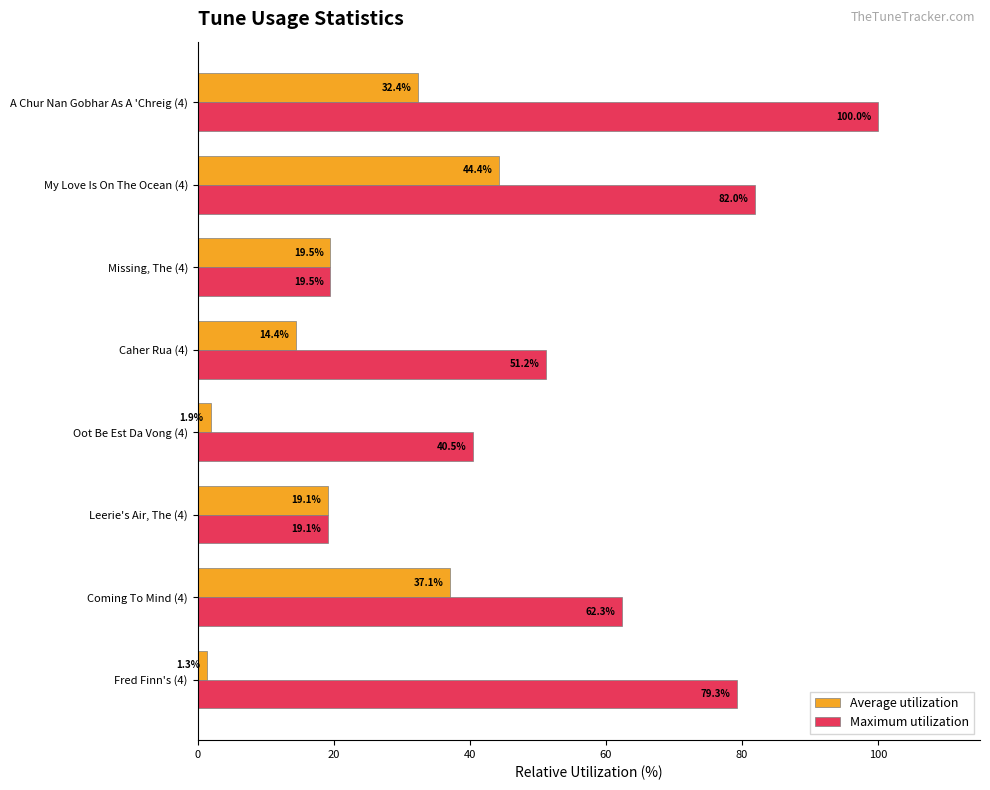

The Average utilization series shows 1.9 at Oot Be Est Da Vong (4). True or false?

True